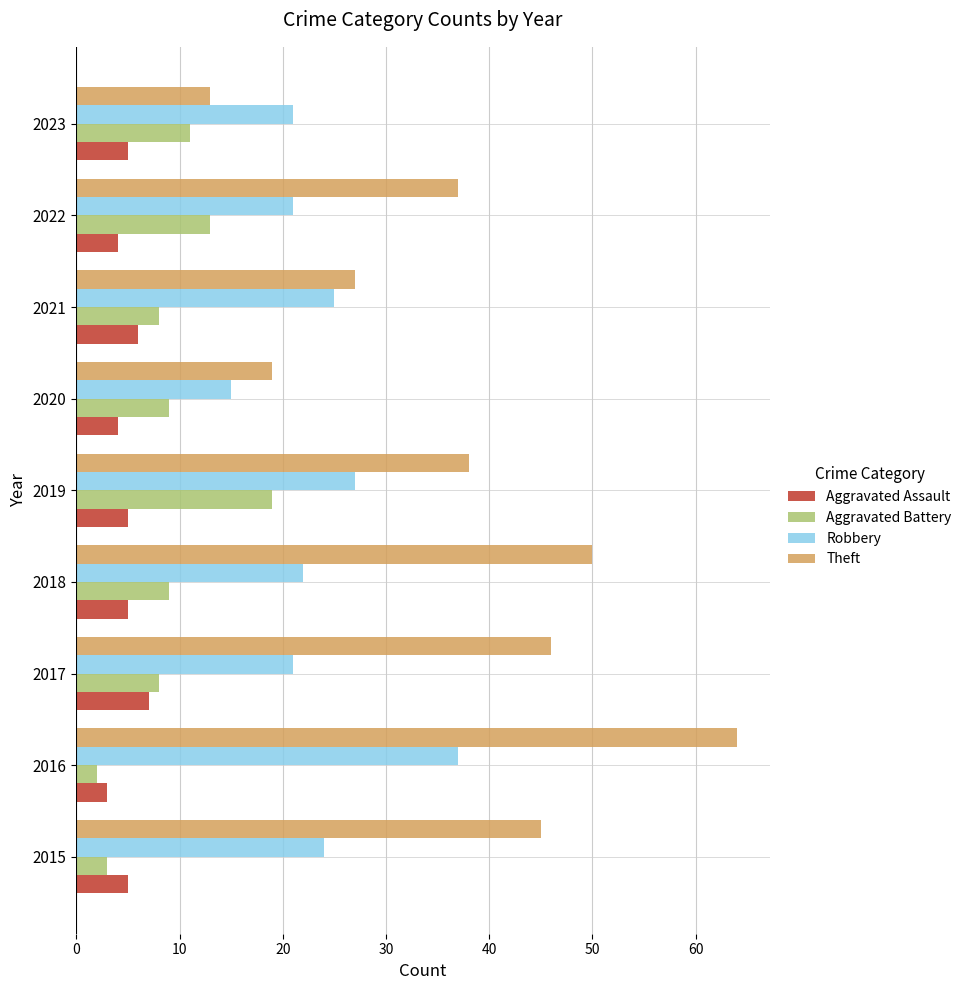

The Aggravated Battery series shows 8 at 2021. True or false?

True